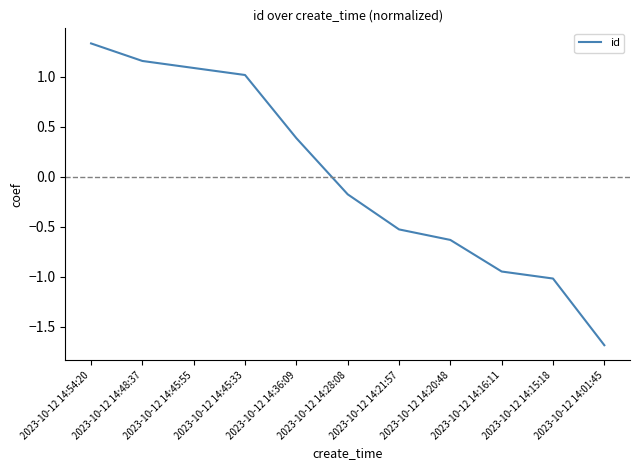

What is the minimum value shown in the chart?

-1.7